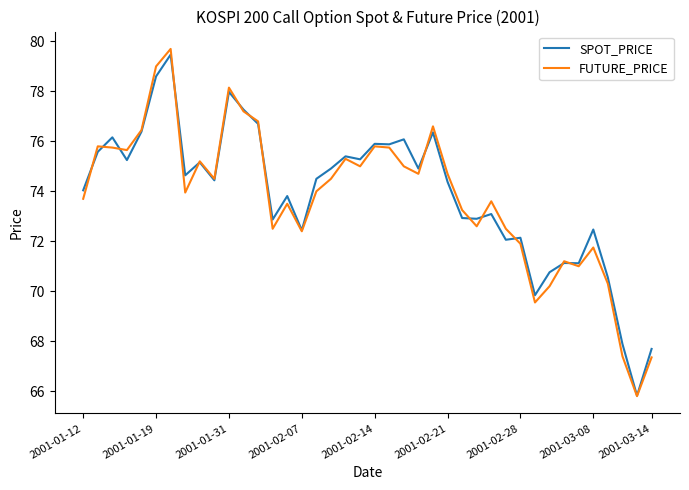

What is the sum of all SPOT_PRICE values?

2954.8